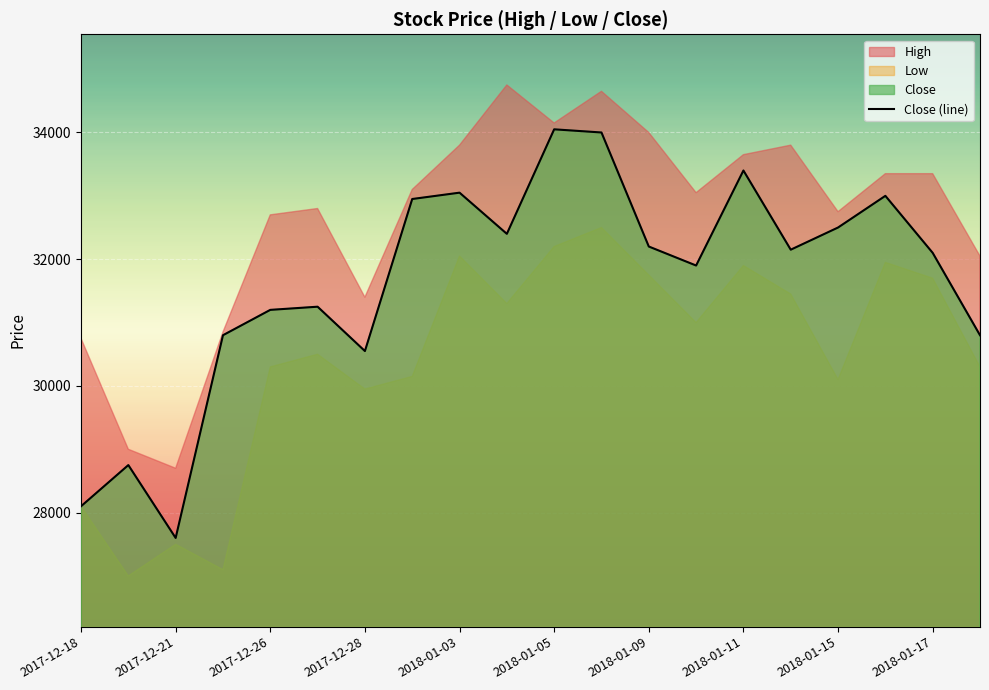

True or false: the data shows 31900 at 13.

True